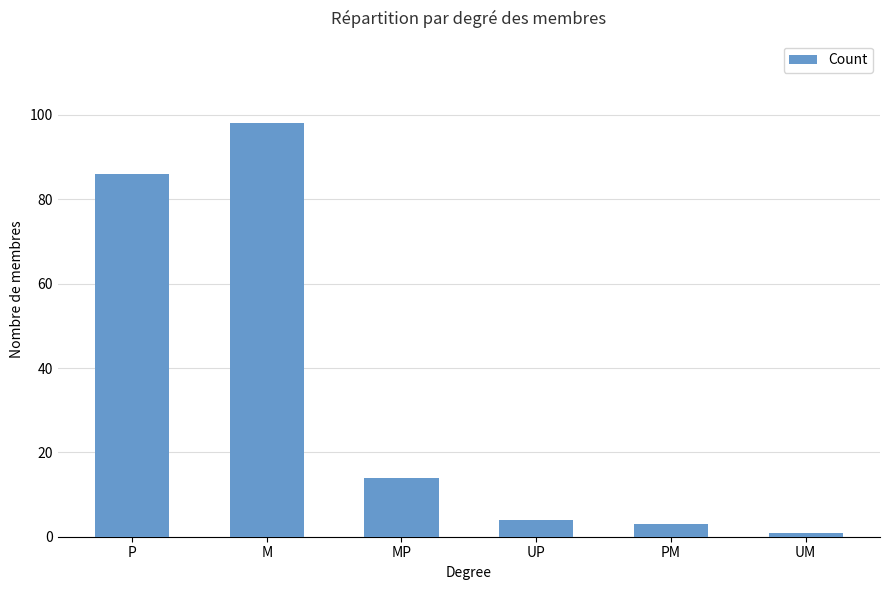

List the labels in order of value, largest first.

M, P, MP, UP, PM, UM